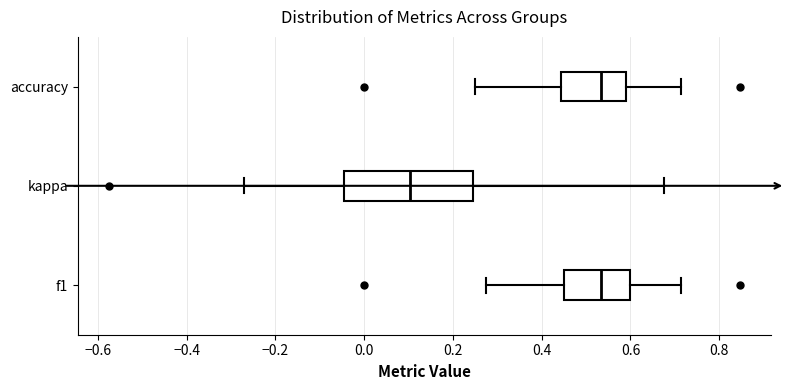

Reading bottom to top, read every box against the x-axis: the position of its median line, the range the box covers, and the ends of its whiskers. The values are not printed on the chart, so give them approximately, as read against the axis.

f1: median 0.54, box 0.46 to 0.60, whiskers 0.28 to 0.72
kappa: median 0.10, box -0.04 to 0.24, whiskers -0.28 to 0.68
accuracy: median 0.54, box 0.44 to 0.58, whiskers 0.26 to 0.72